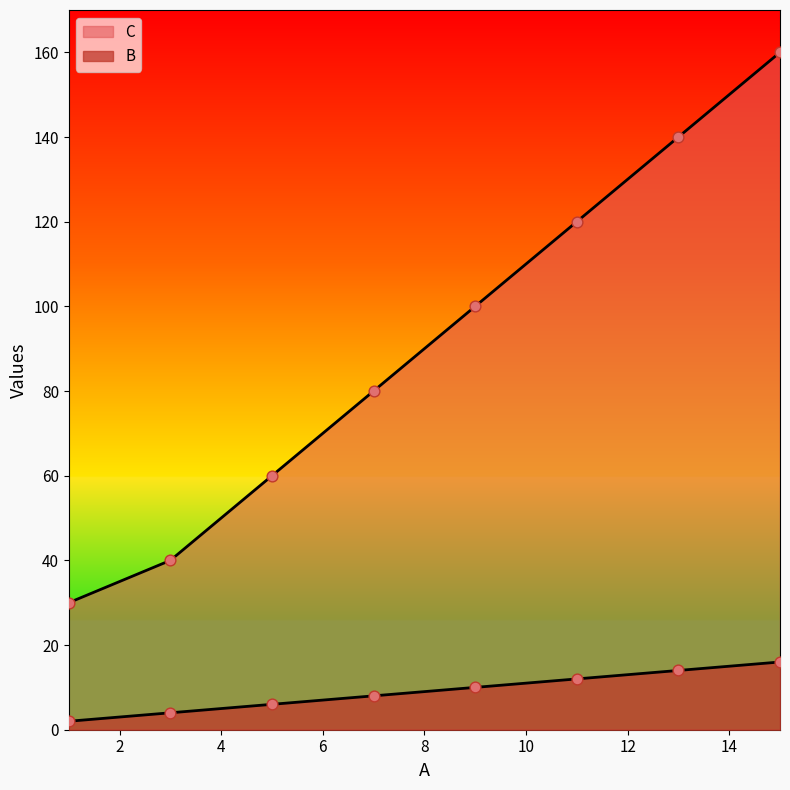

Which series has the largest total across all categories?

C